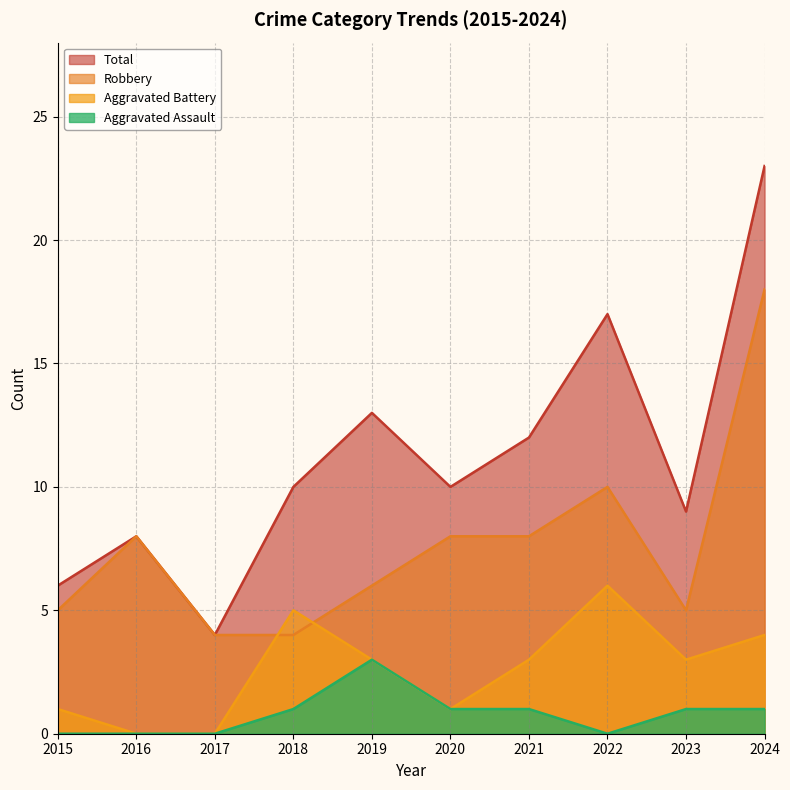

At which category does Total reach its first local peak?

2016